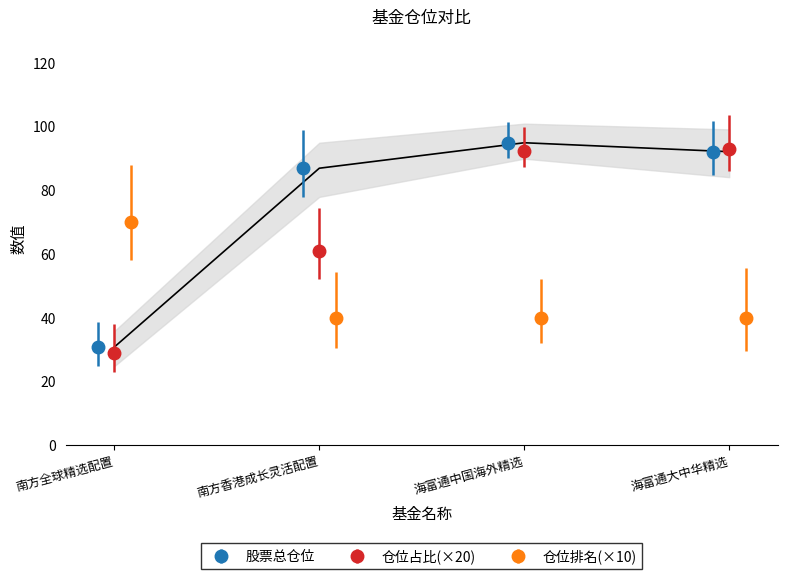

Is it true that 仓位占比(×20) equals 151.3 at 海富通大中华精选?

False